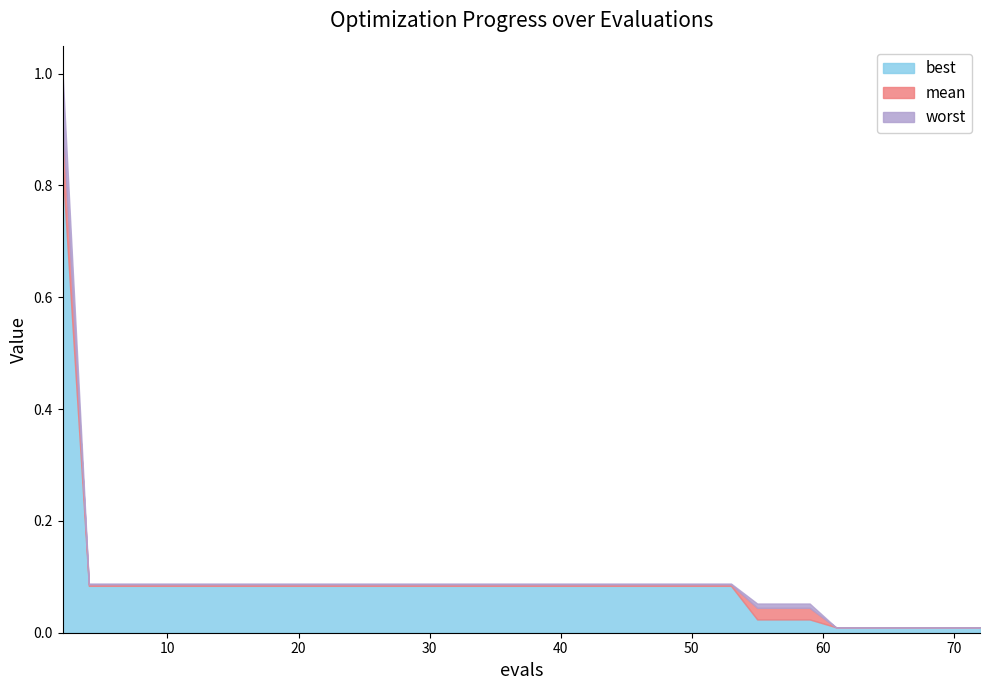

What is the difference between the maximum and minimum values in the worst series?

1.0